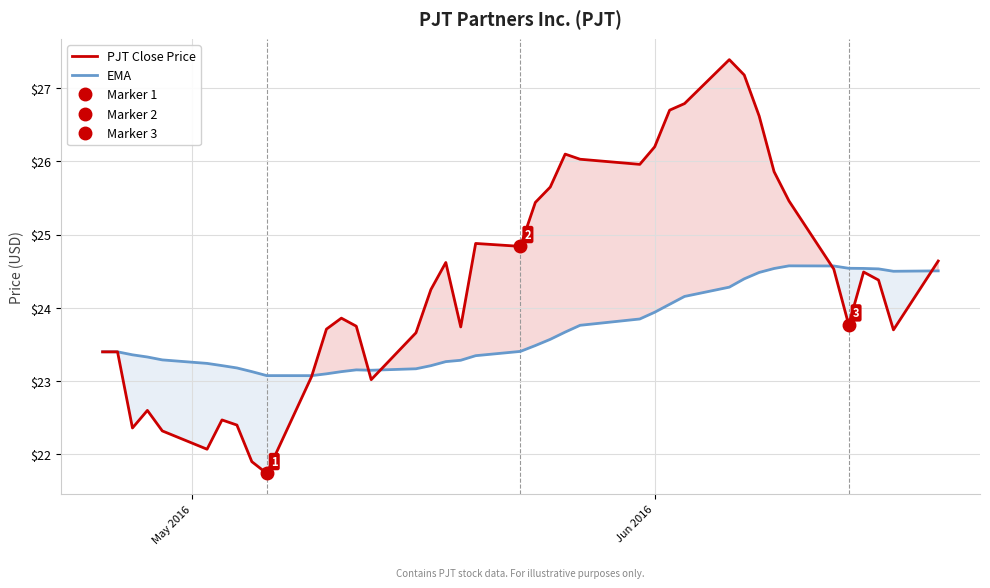

What is the minimum value for EMA?

23.1